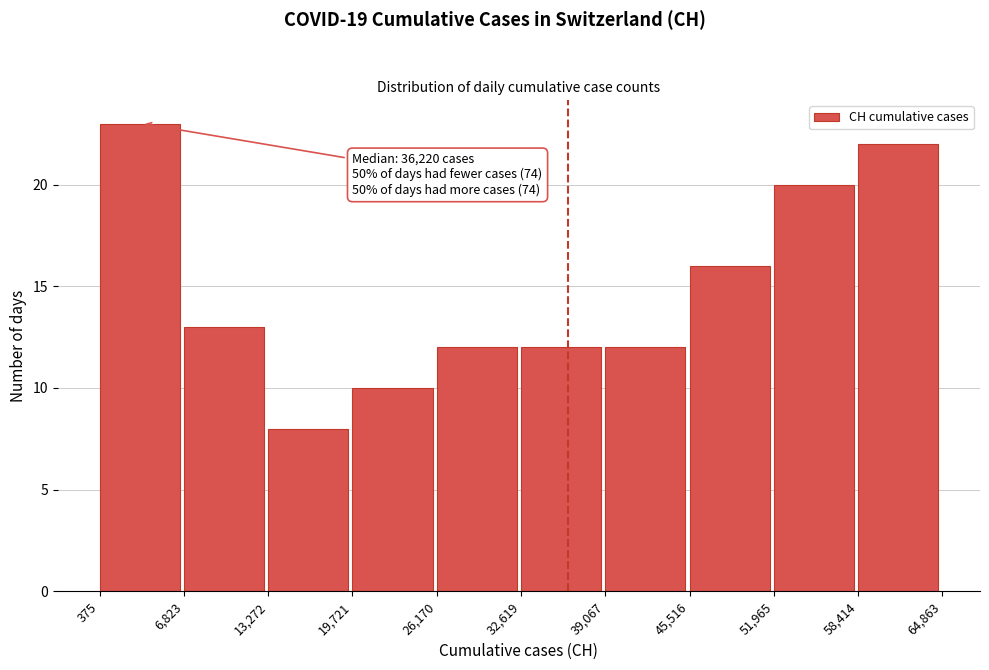

Over which range of the x-axis is the bar tallest?

375 to 6,823